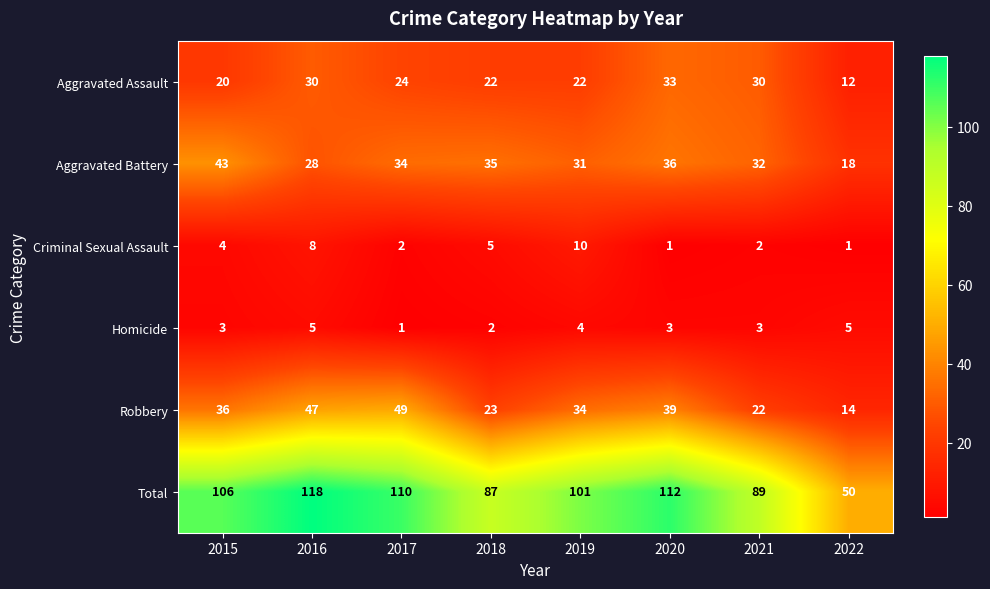

What is the total value across all series at 2018?

174